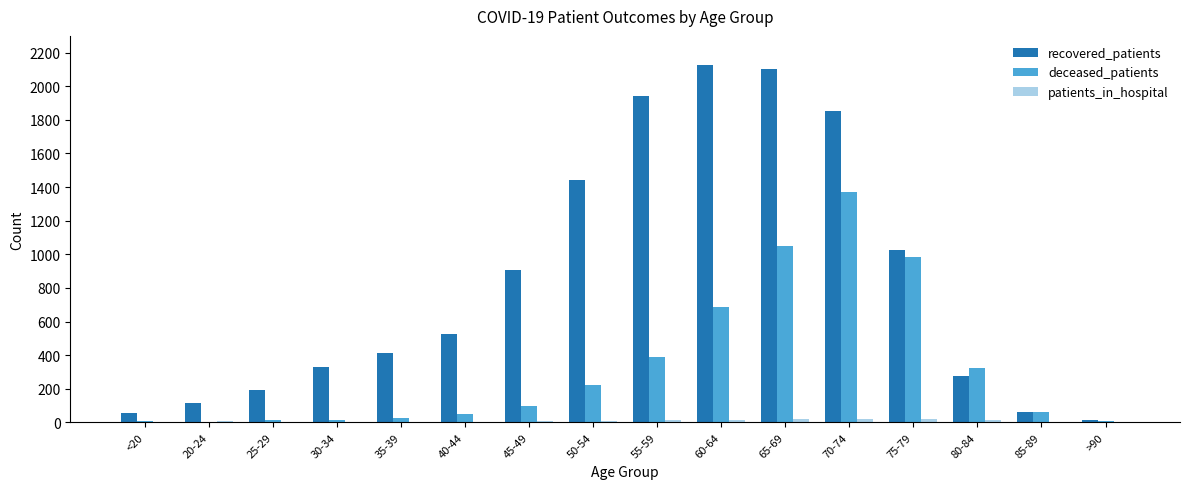

The recovered_patients series shows 1029 at 60-64. True or false?

False